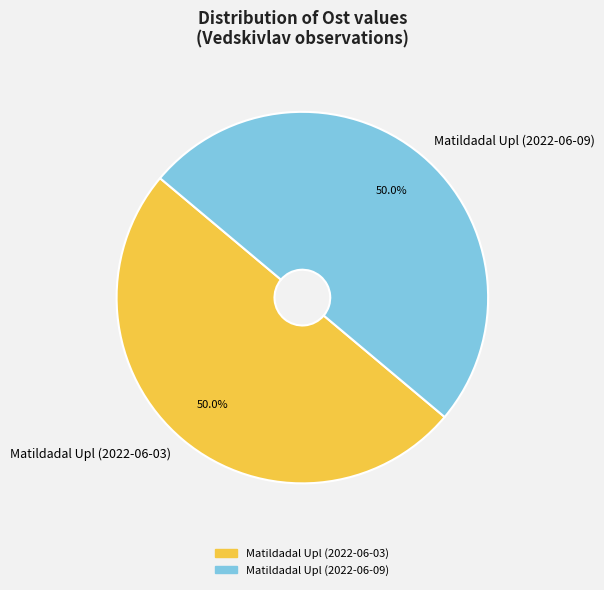

How many slices are in this pie chart?

2